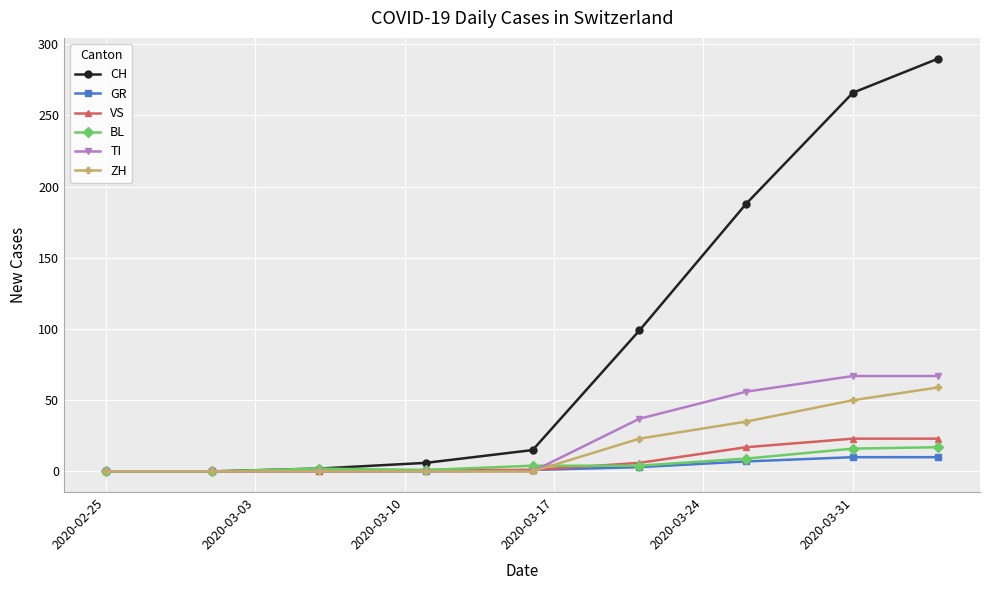

How many series are shown in this chart?

6